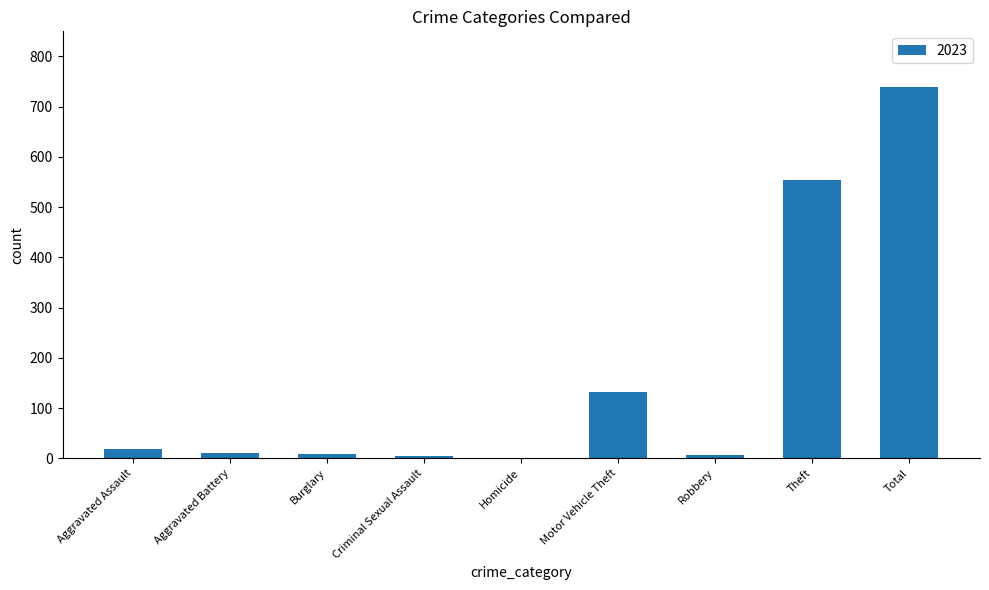

The value at Motor Vehicle Theft is 81. True or false?

False